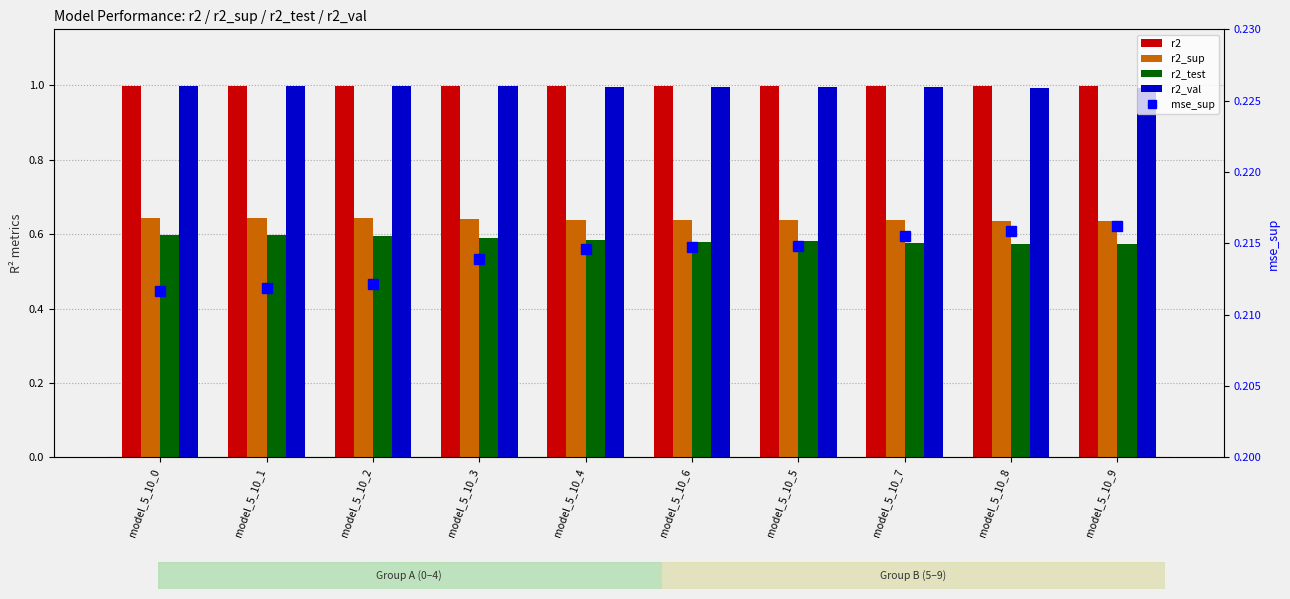

Rank the series by their maximum value, from highest to lowest.

r2_val, r2, r2_sup, r2_test, mse_sup